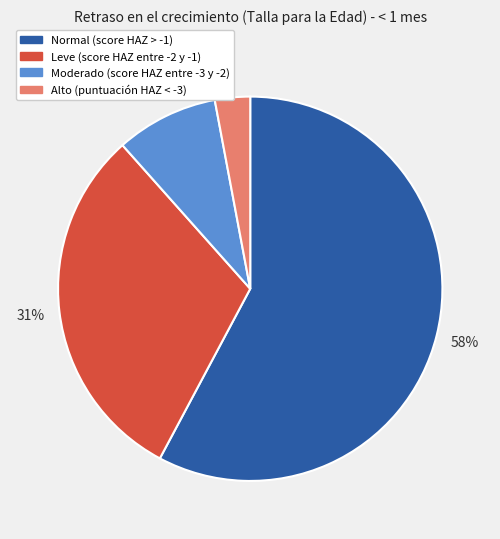

Which category has the biggest portion of the pie?

Normal (score HAZ > -1)